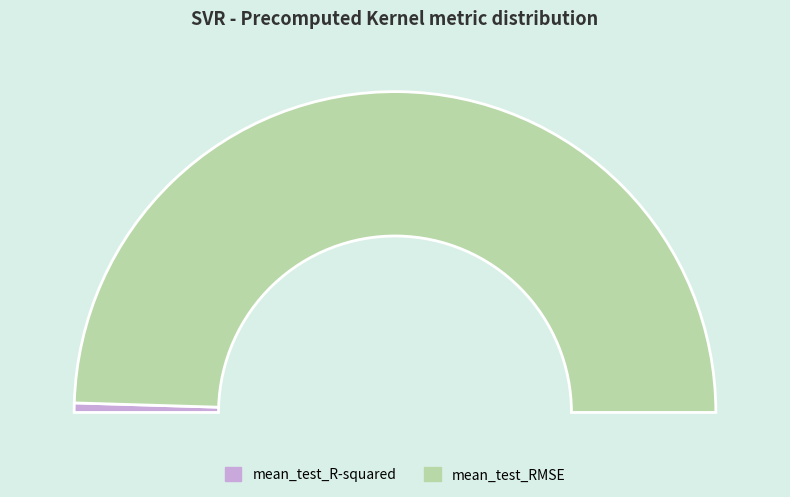

What is the change in value from mean_test_R-squared to mean_test_RMSE?

+23.0